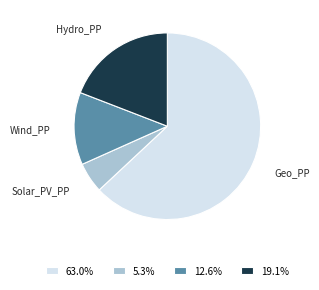

Does Solar_PV_PP represent more than half of the total?

No